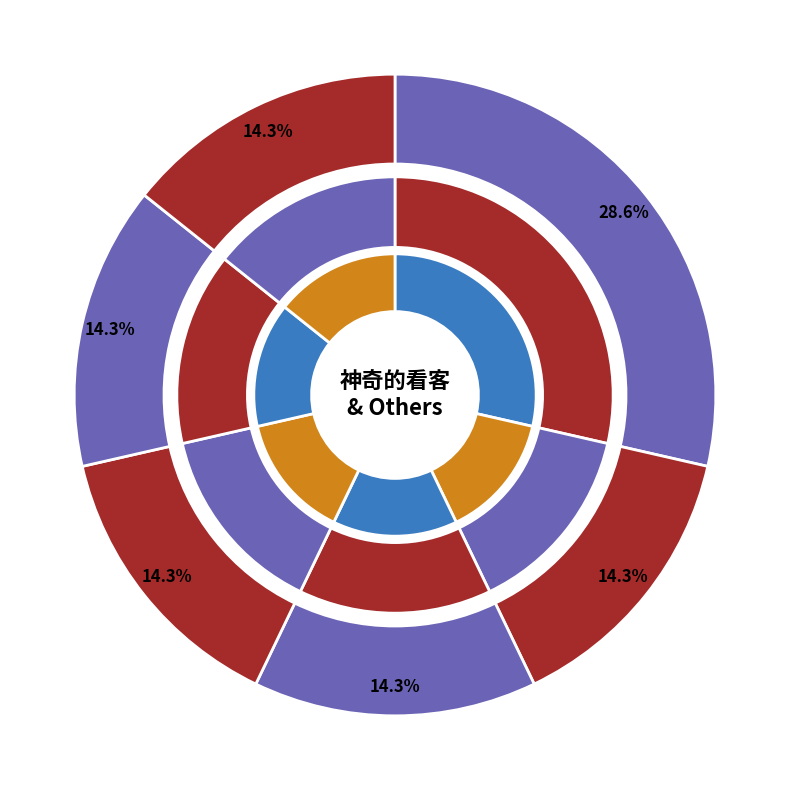

To the nearest percent, what percentage of the pie is 120N?

14%